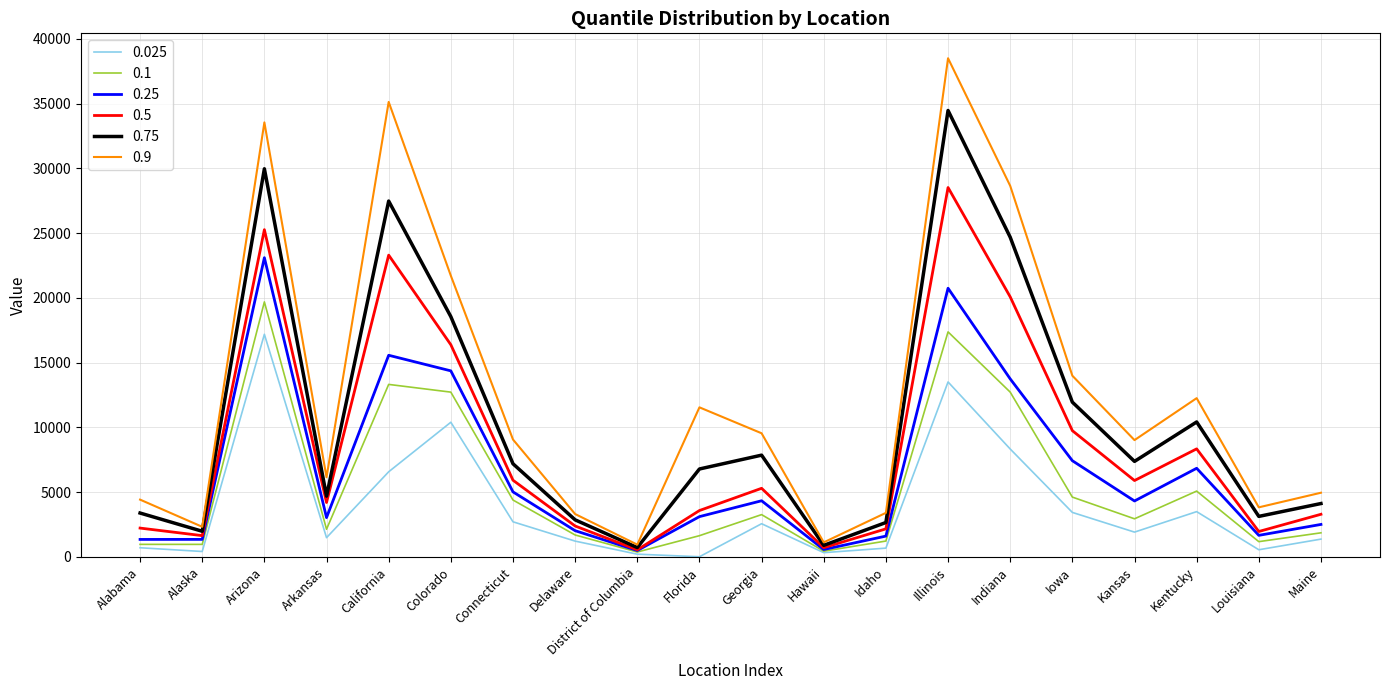

True or false: 0.025 and 0.5 intersect in this chart.

False